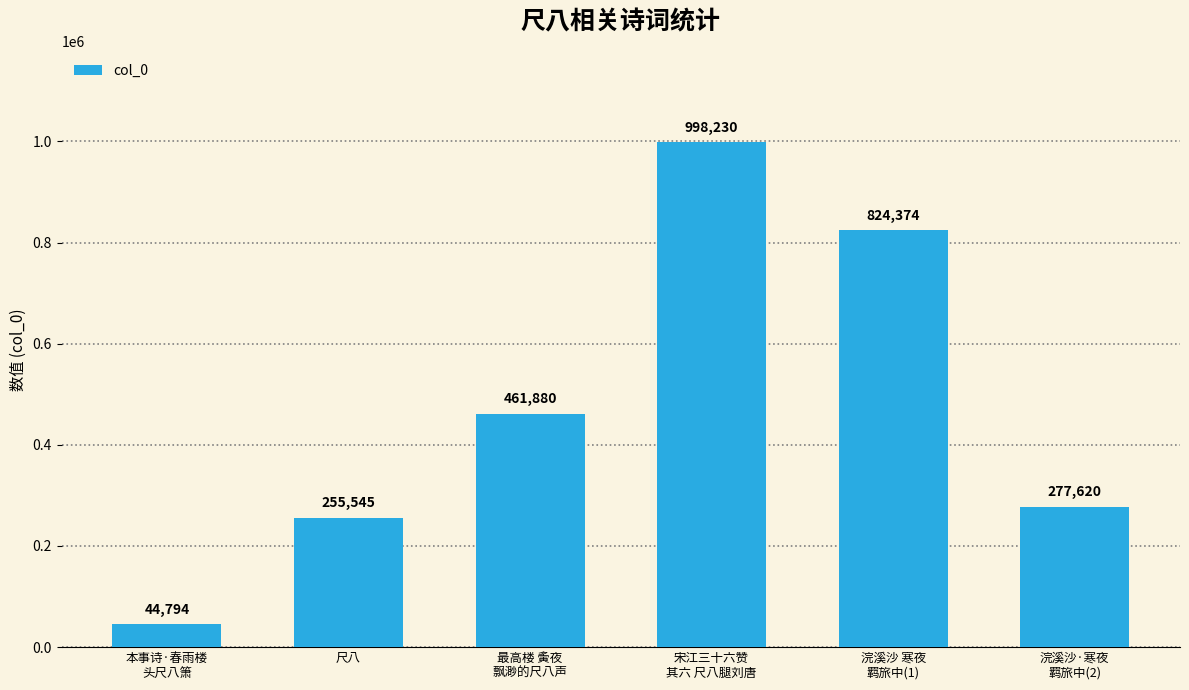

Count the number of categories in the chart.

6